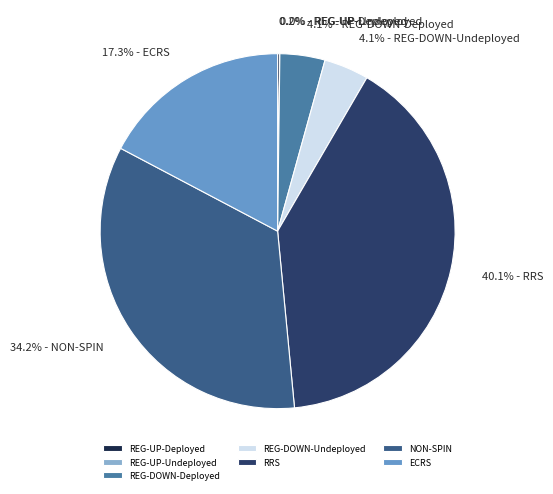

Which category has the biggest portion of the pie?

RRS